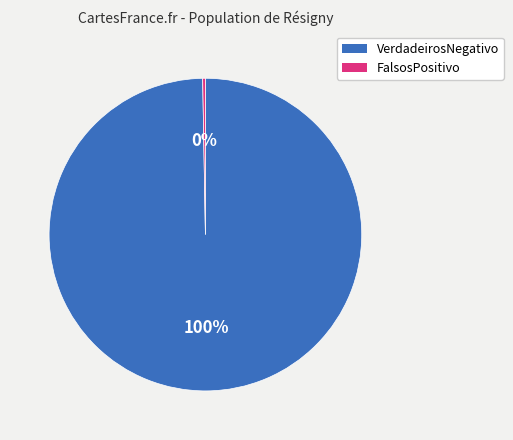

How many segments does this pie chart have?

2